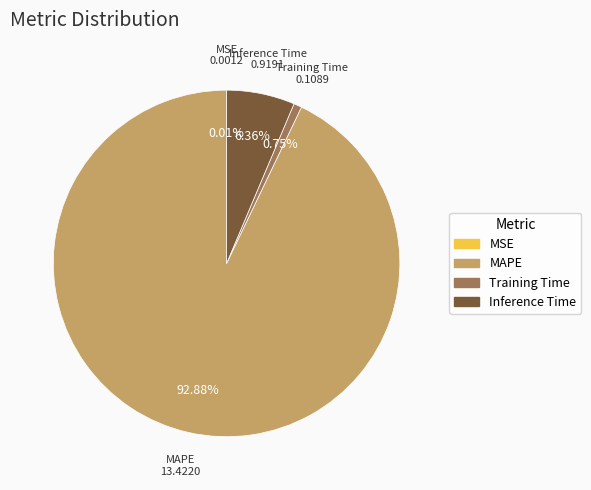

True or false: Training Time accounts for 1% of the total.

True